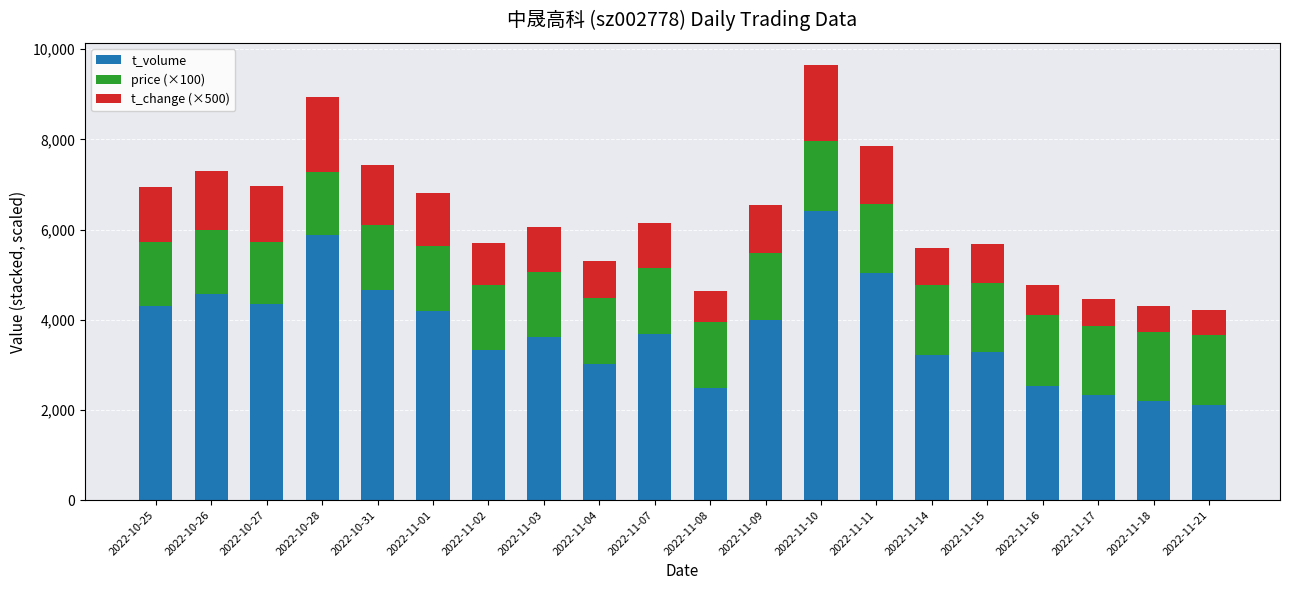

At which category is the sum across all series the highest?

2022-11-10